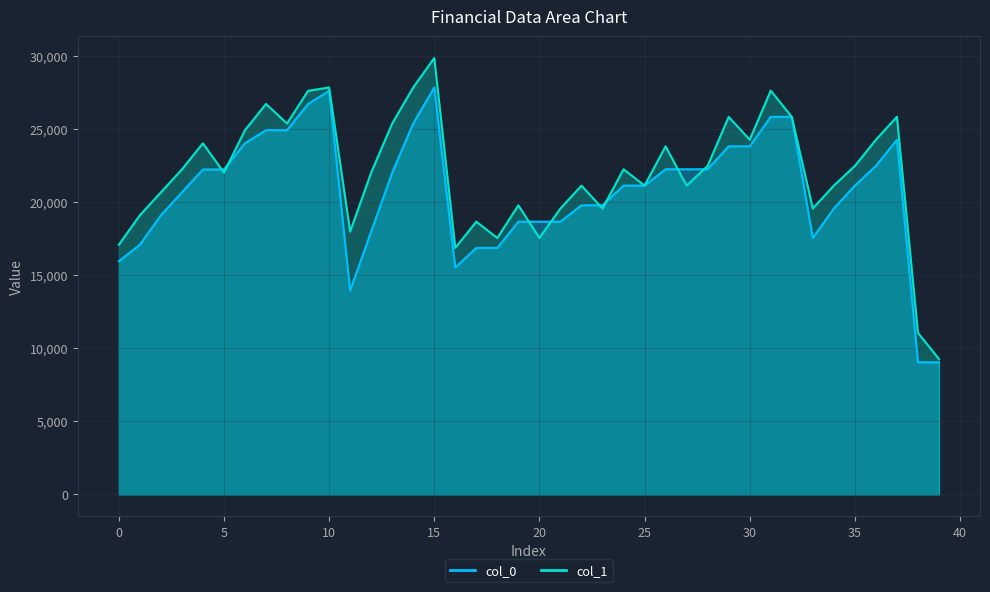

True or false: col_1 has a value of 6413 at 31.

False